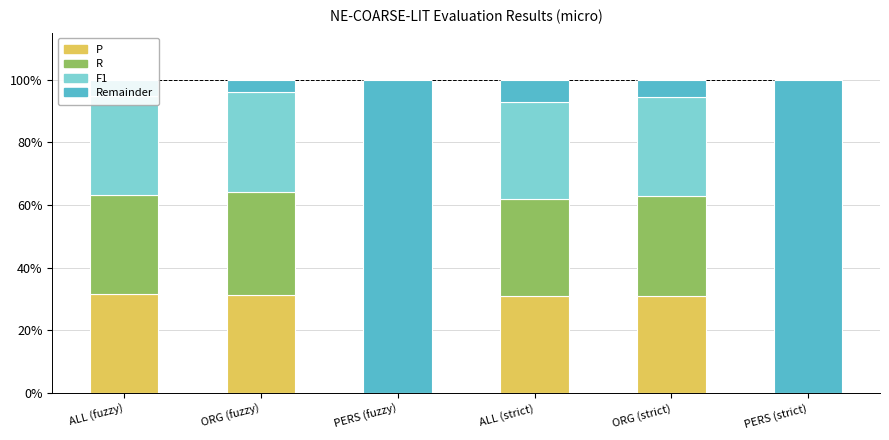

Between PERS (strict) and PERS (fuzzy), which is larger?

PERS (strict)